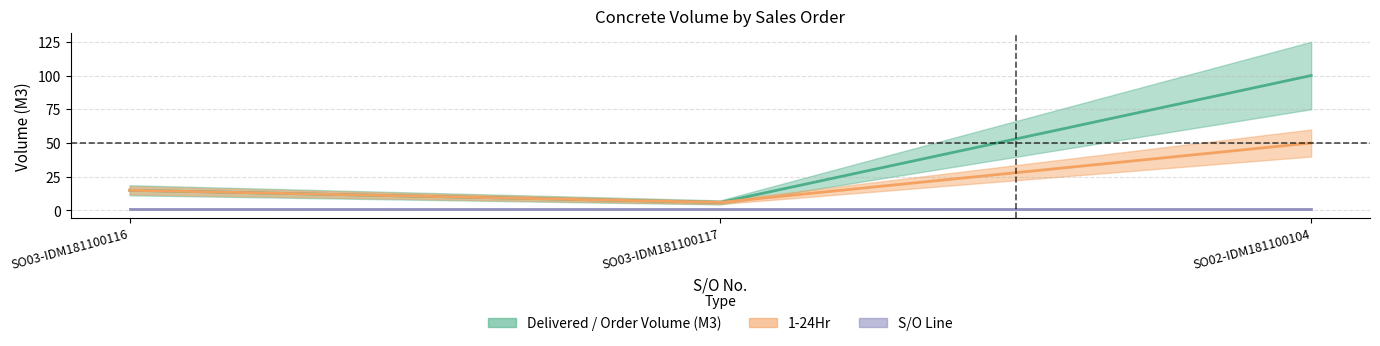

At which category is the sum across all series the highest?

SO02-IDM181100104